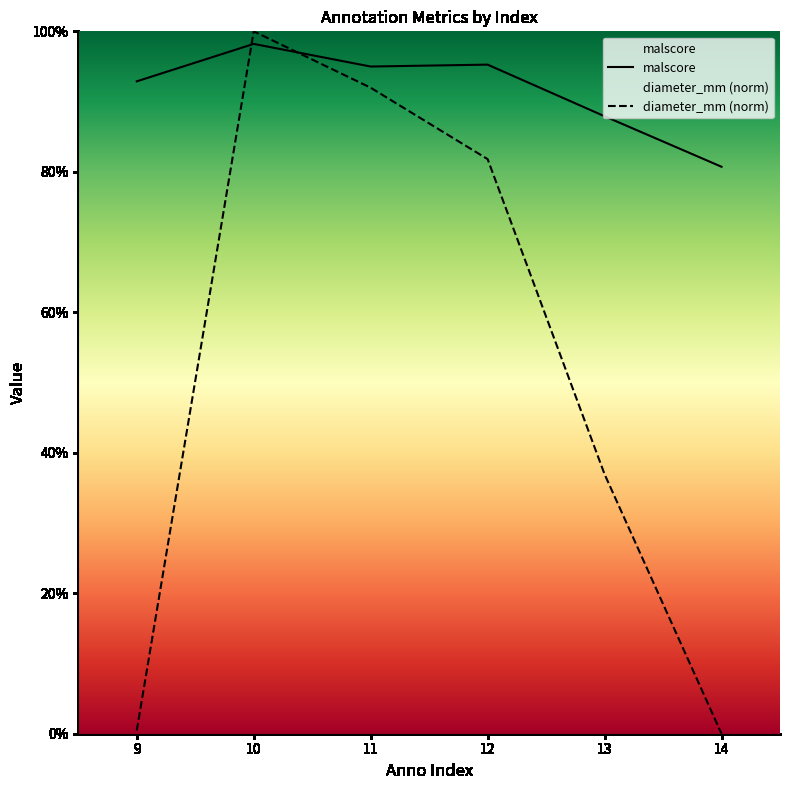

List the series in order of their overall mean, highest first.

malscore, diameter_mm (norm)